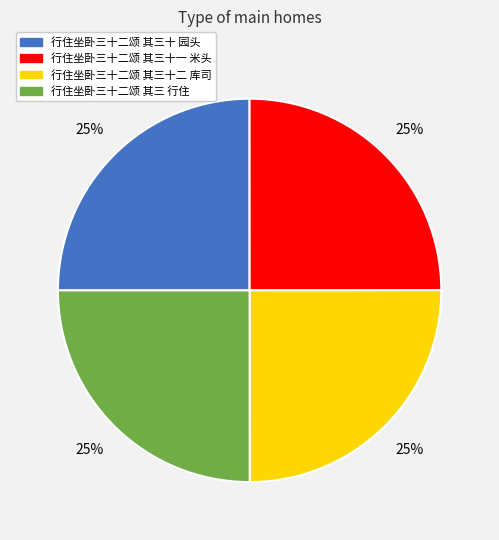

How many segments does this pie chart have?

4